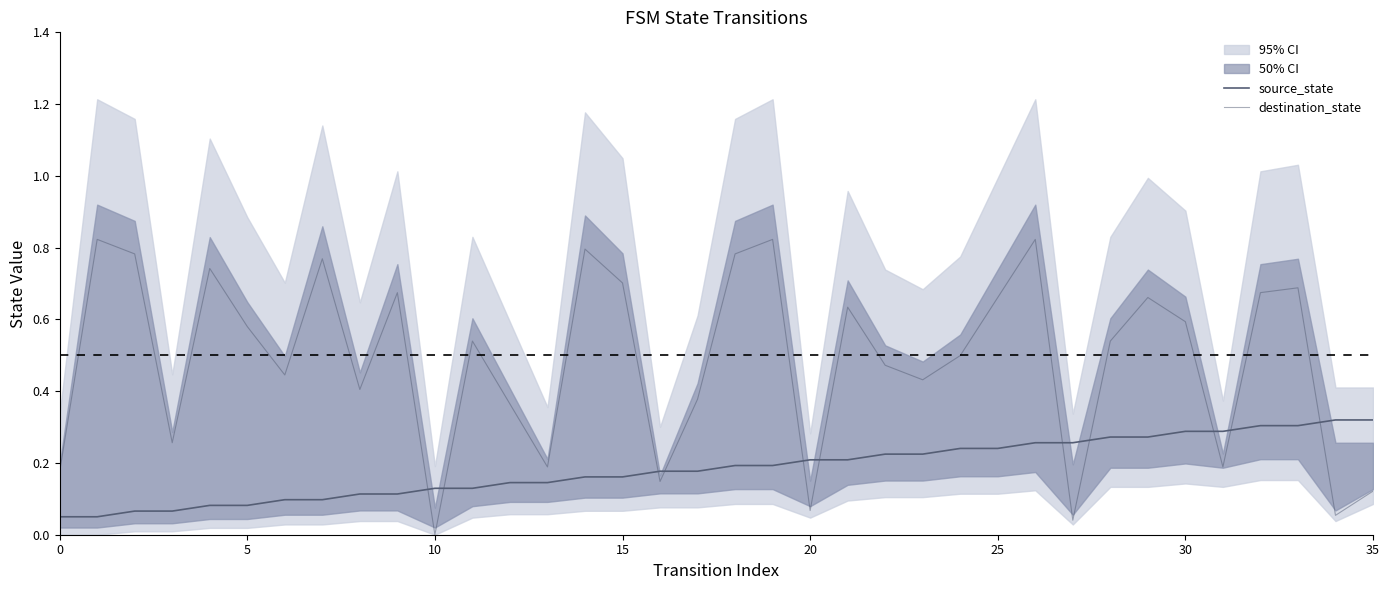

True or false: destination_state and source_state cross at least once.

True